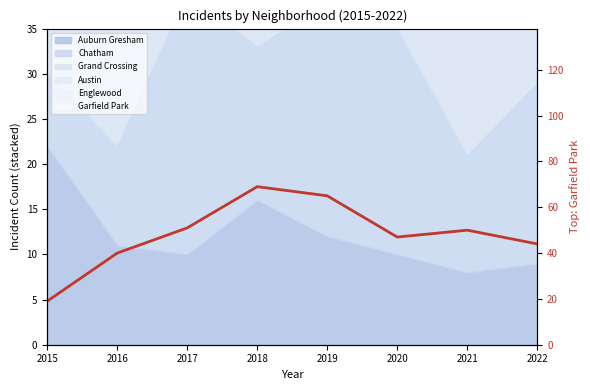

True or false: the data shows 44 at 2022.

True